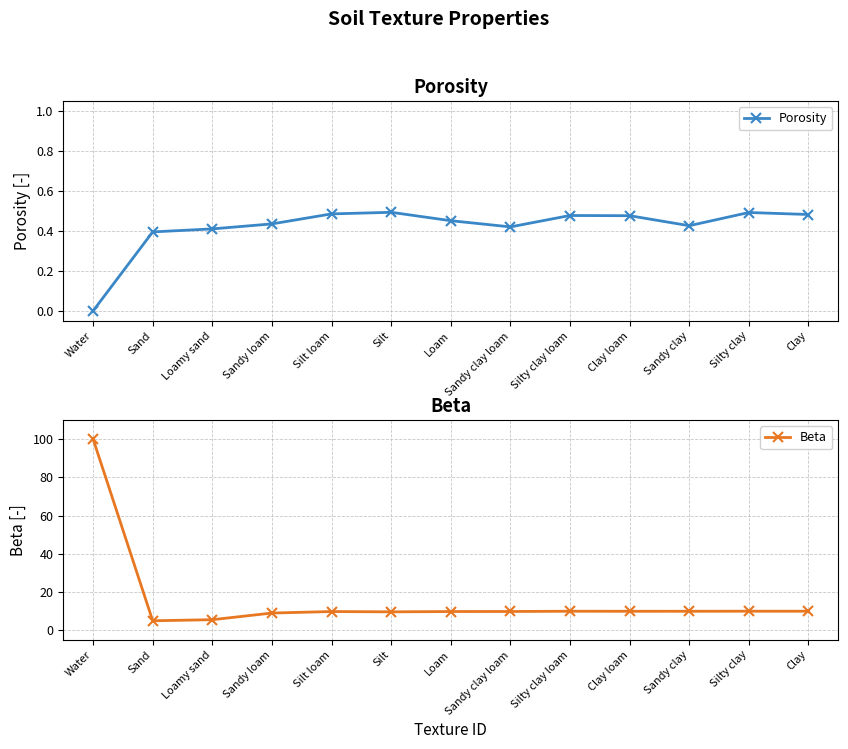

What is the approximate value of Porosity at Silt loam?

0.5